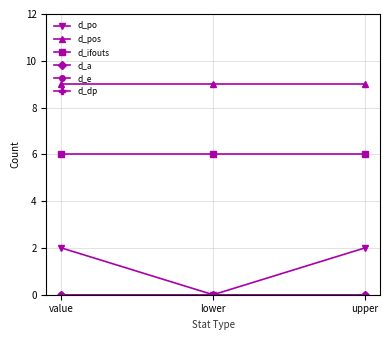

What is the label of the 3rd point from the left?

upper